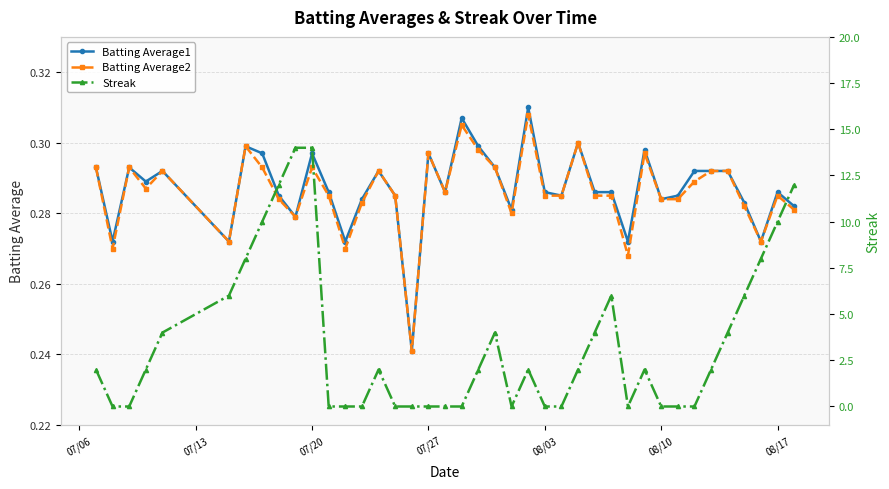

Which series has the largest range (max minus min)?

Streak